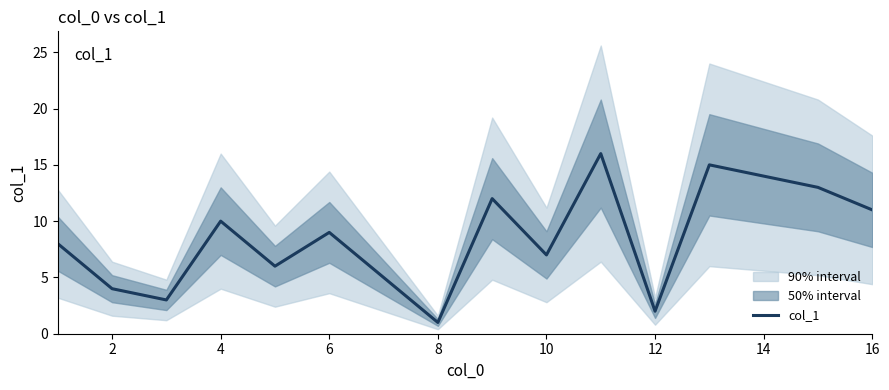

True or false: col_1 has a value of 1 at 2.

False